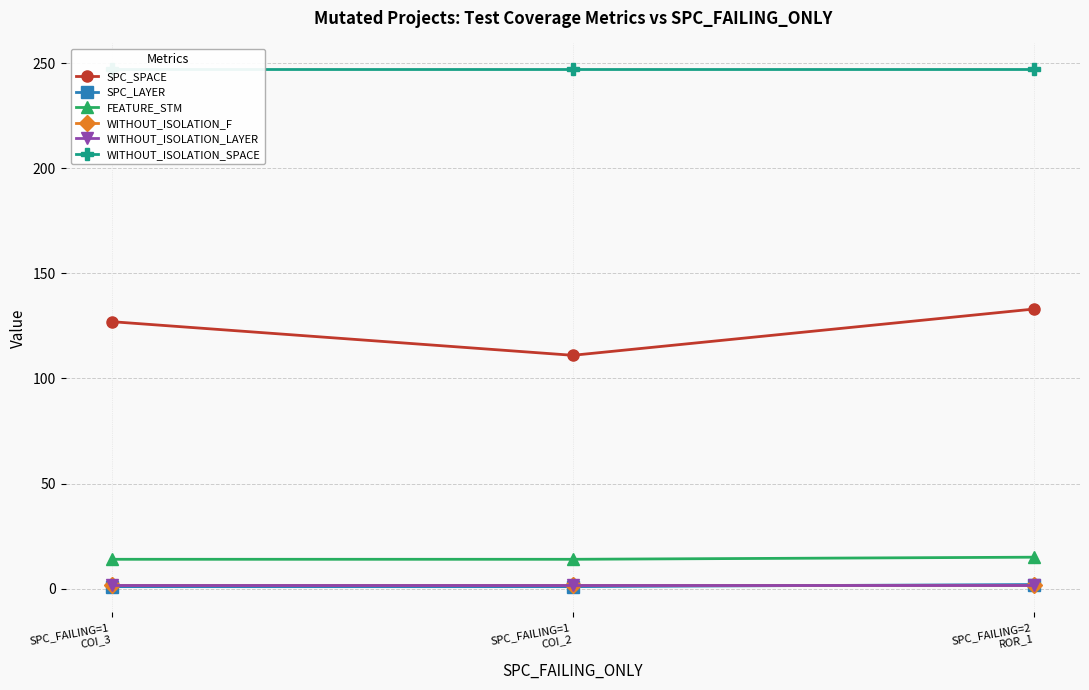

What position from the left is SPC_FAILING=1
COI_2?

2